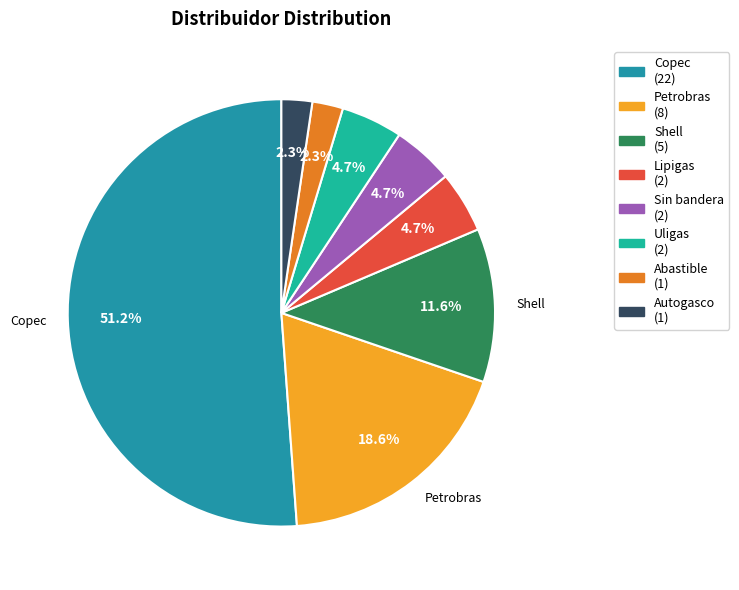

Combined, do Abastible and Sin bandera account for over 50%?

No